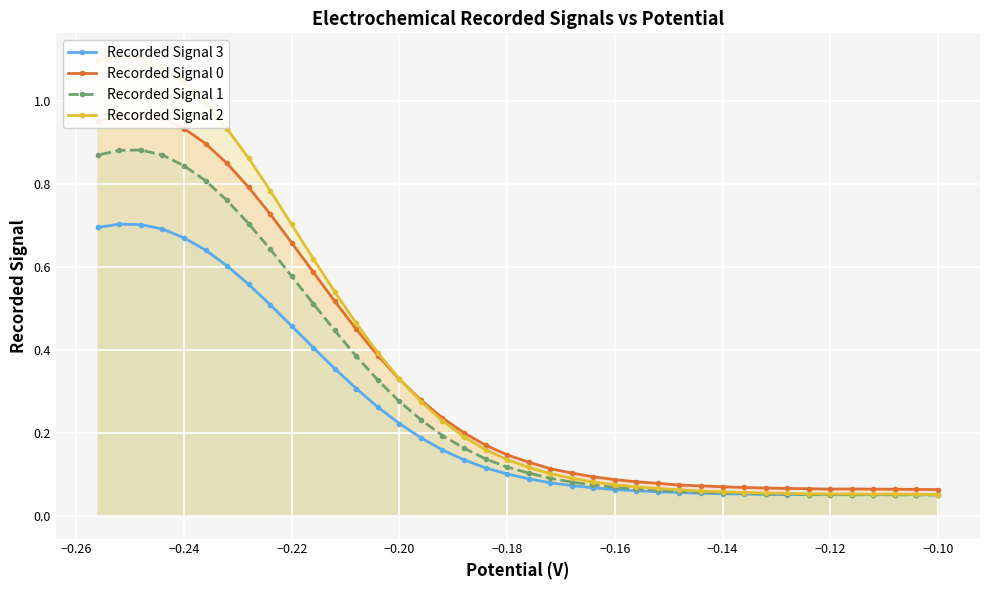

What is the average value of the Recorded Signal 1 series?

0.3